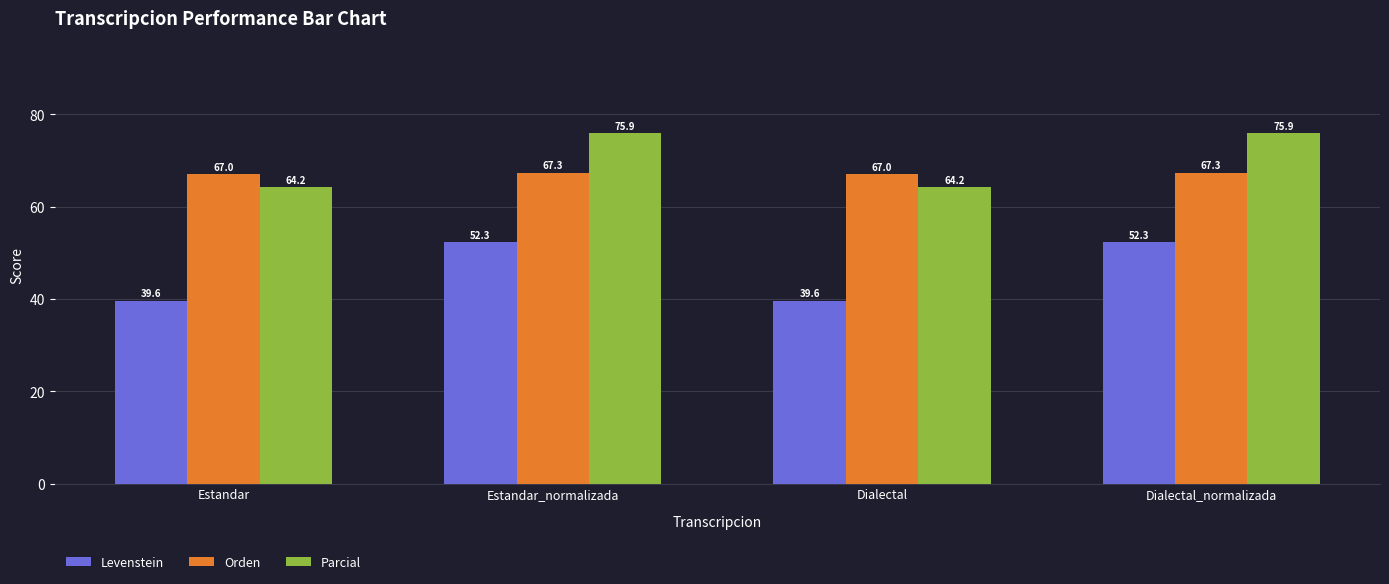

Reading left to right, what are all the values shown in this chart?

Levenstein: 39.6	52.3	39.6	52.3
Orden: 67.0	67.3	67.0	67.3
Parcial: 64.2	75.9	64.2	75.9